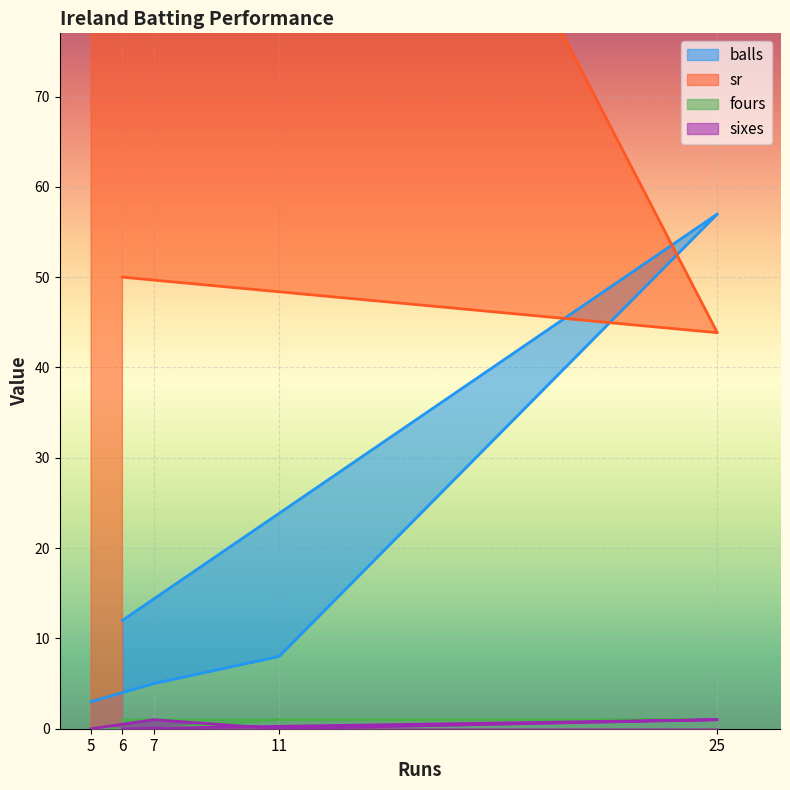

Is it true that sixes equals 1.0 at 25?

True